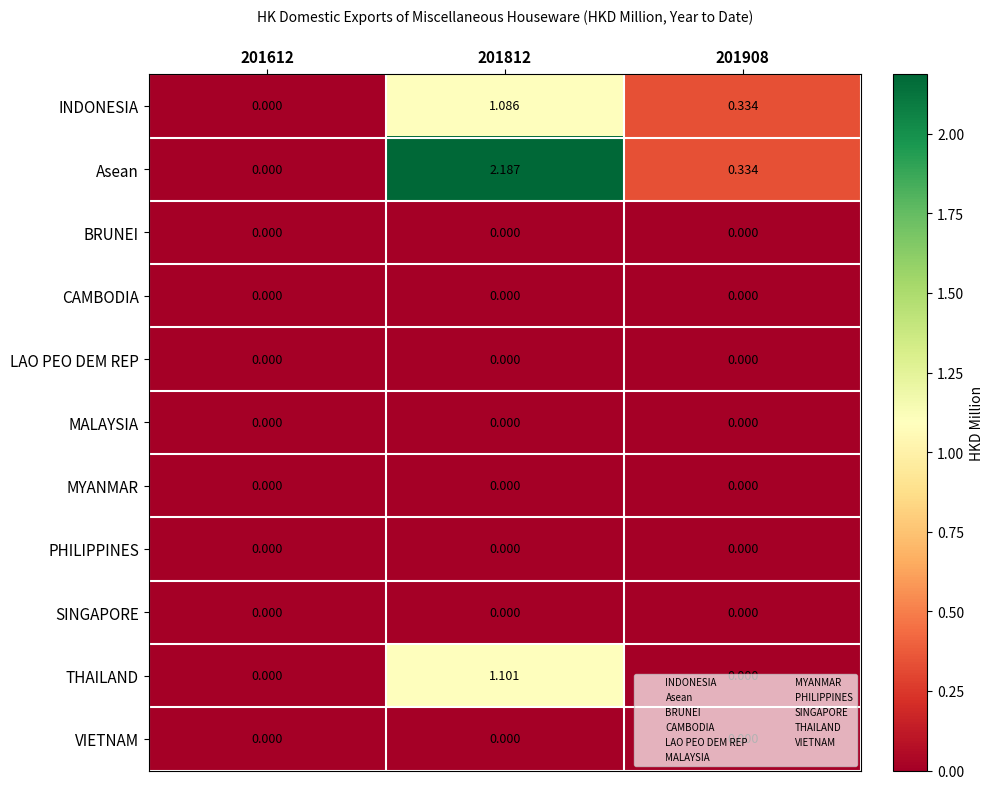

Between 201612 and 201812, which series saw the biggest shift?

Asean